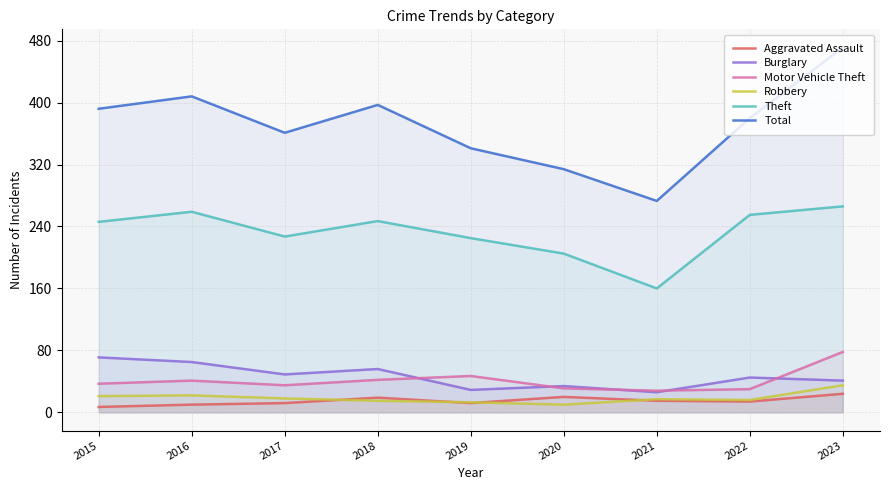

True or false: Burglary has a value of 32 at 2017.

False